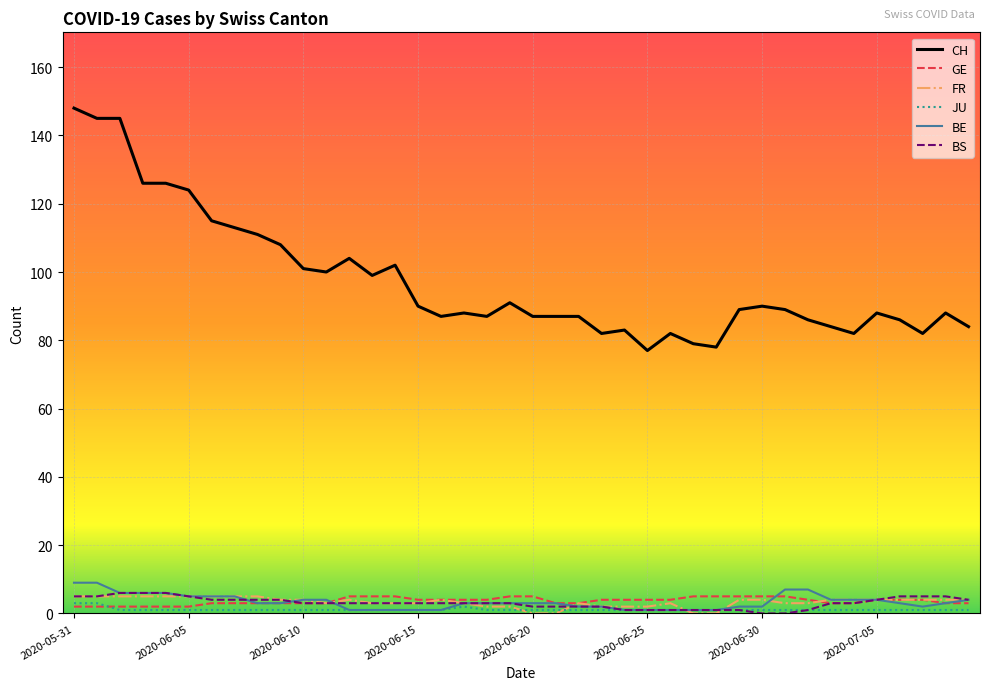

True or false: JU and CH cross at least once.

False